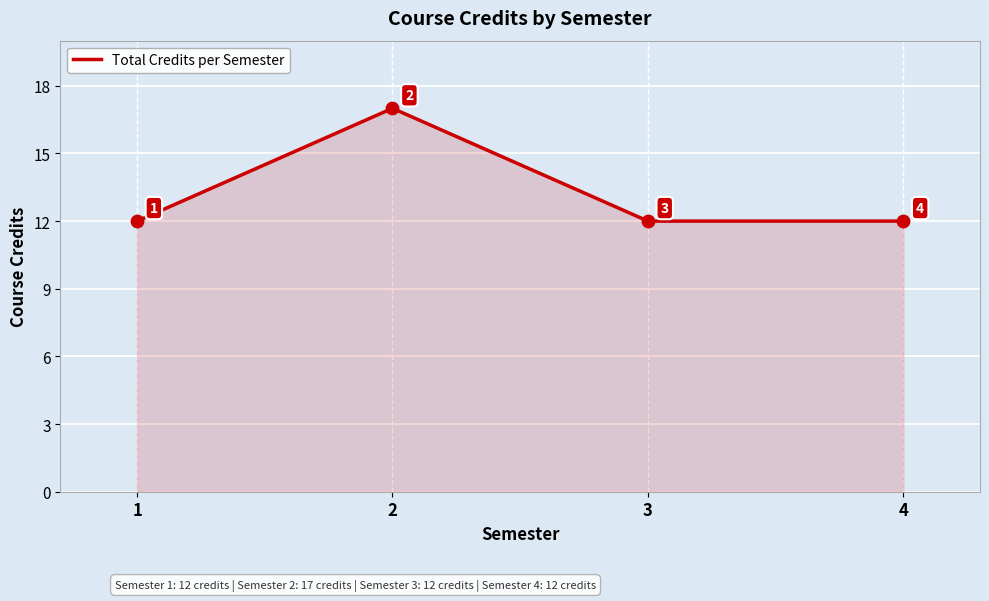

What is the ratio of the value at 2 to the value at 3?

1.4